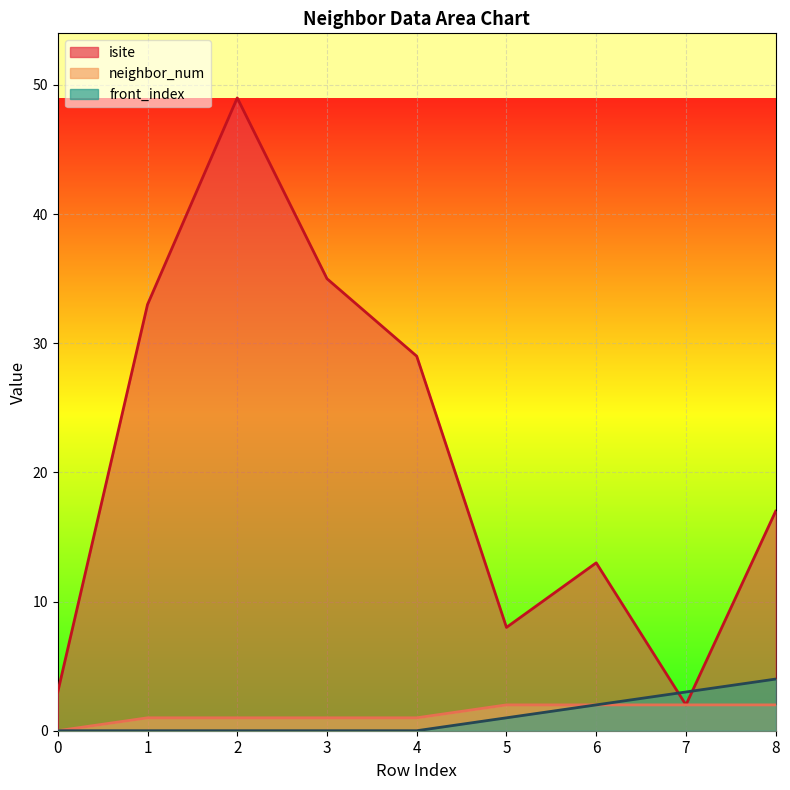

How many lines are shown in the chart?

3